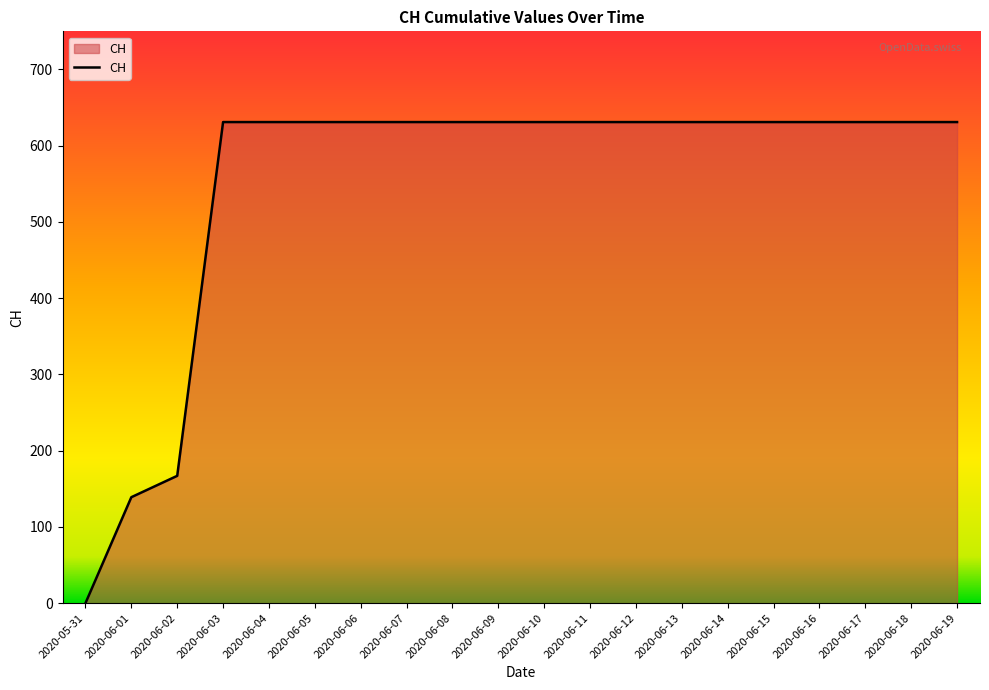

The value at 2020-06-15 is 631. True or false?

True